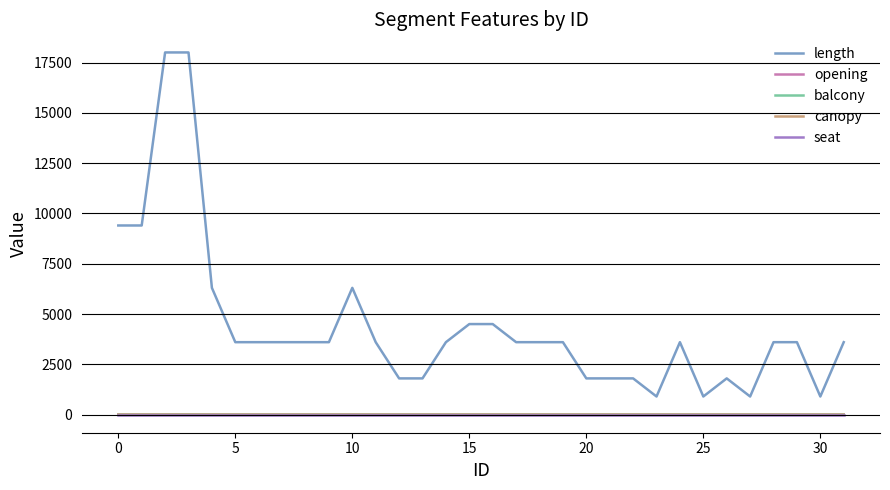

What is the maximum value shown in the chart?

18000